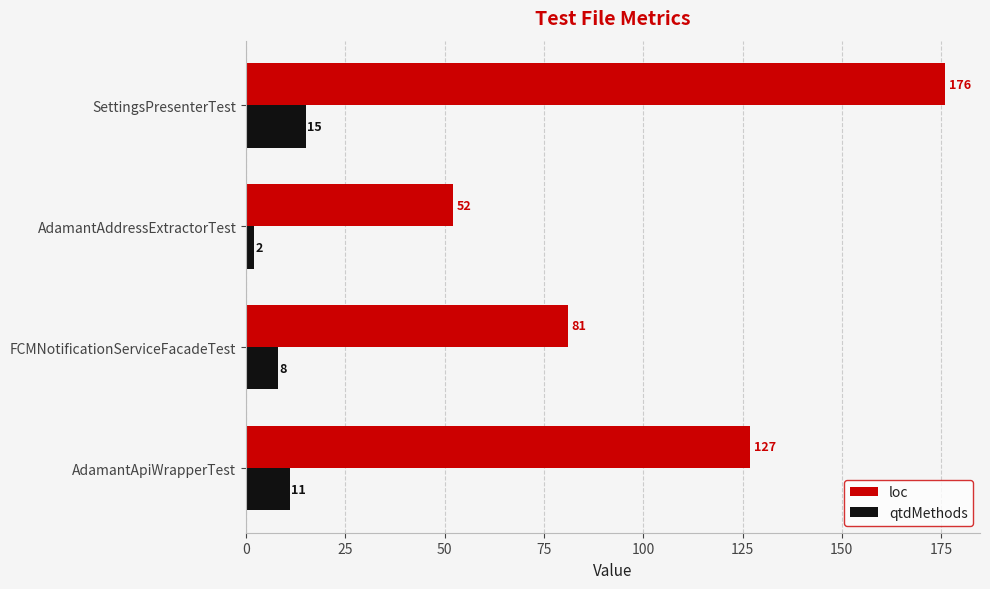

The loc series shows 66 at AdamantApiWrapperTest. True or false?

False